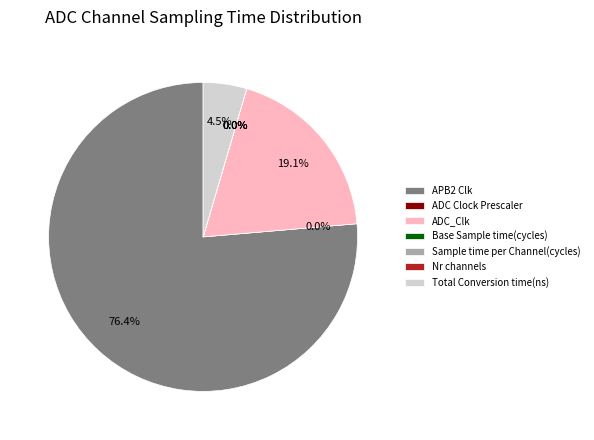

What portion of the pie excludes ADC_Clk?

80.9%